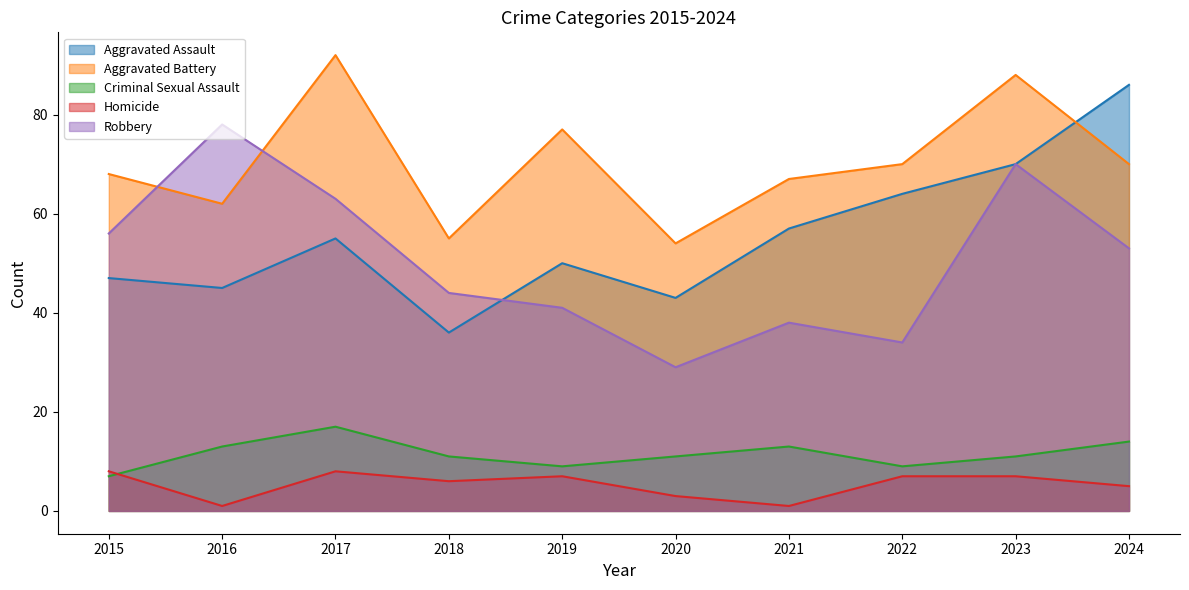

True or false: Aggravated Assault has more than 2 interior local peaks.

False